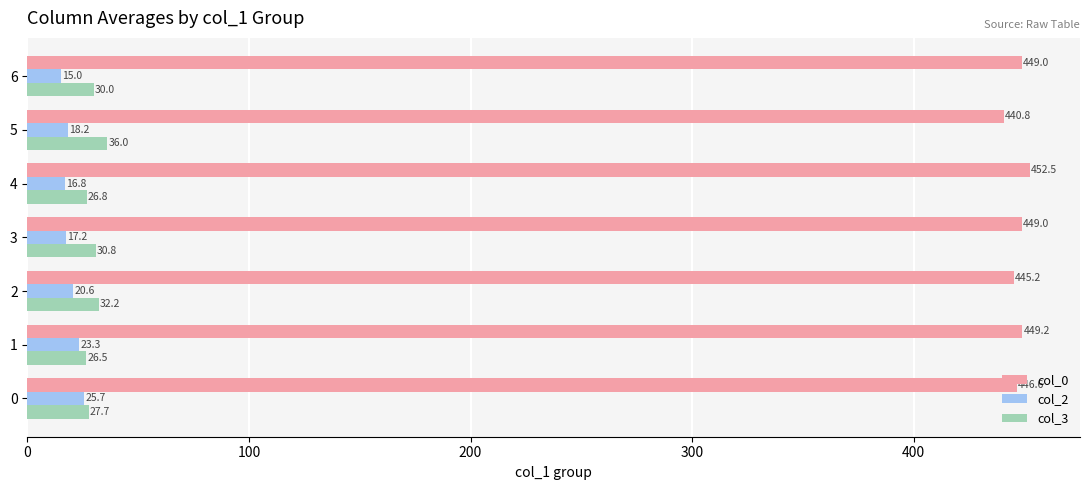

How many categories are shown in the chart?

7